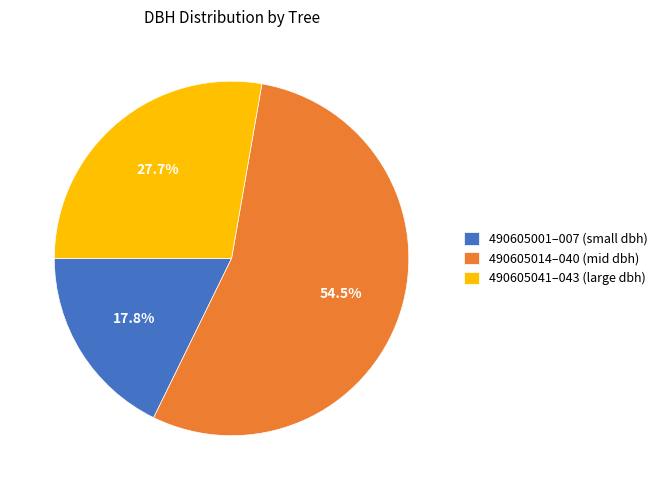

Rank the categories by value from lowest to highest.

490605001–007 (small dbh), 490605041–043 (large dbh), 490605014–040 (mid dbh)